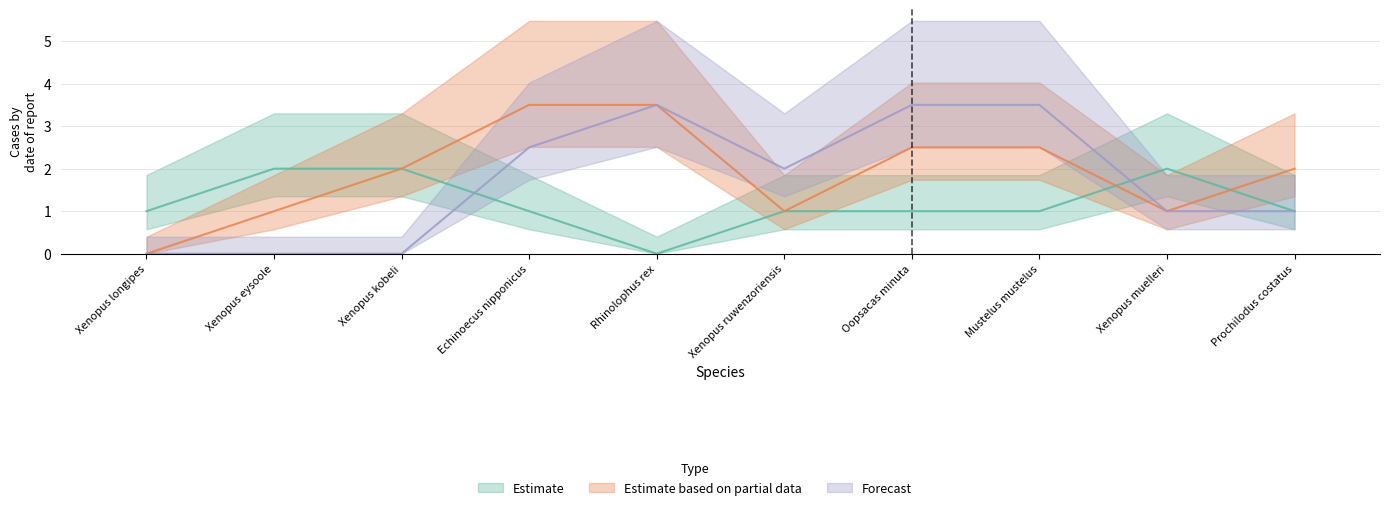

What is the difference between the highest and lowest values at Oopsacas minuta?

5